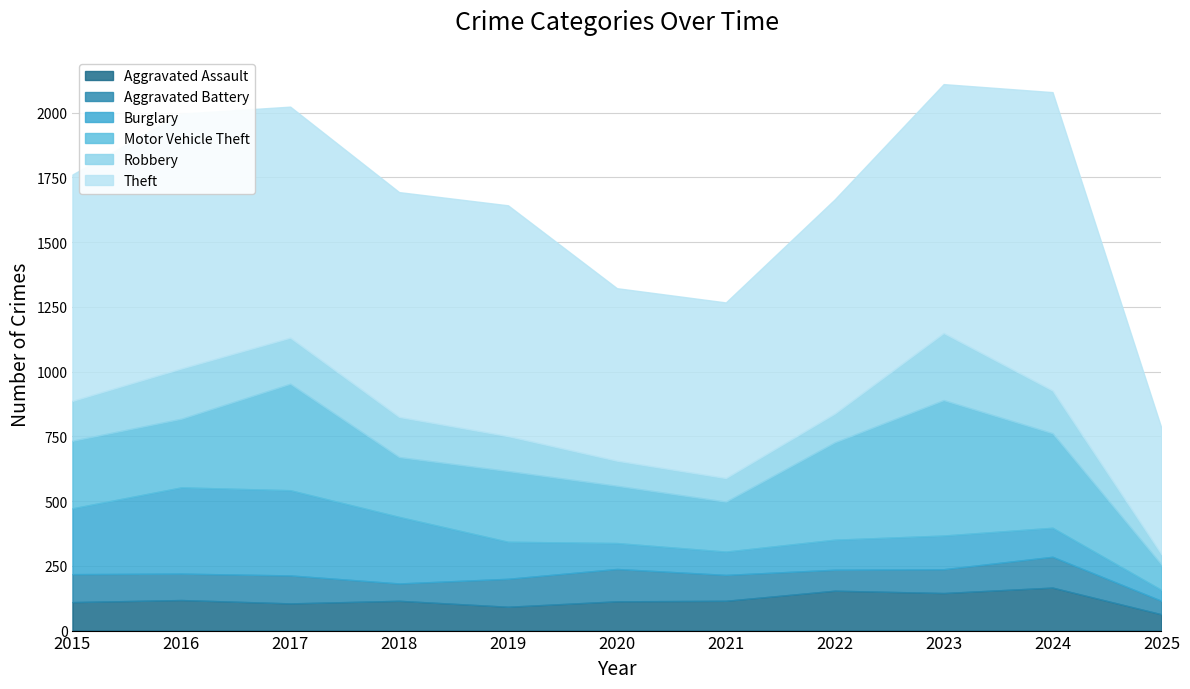

What is the difference between the highest and lowest values at 2023?

869